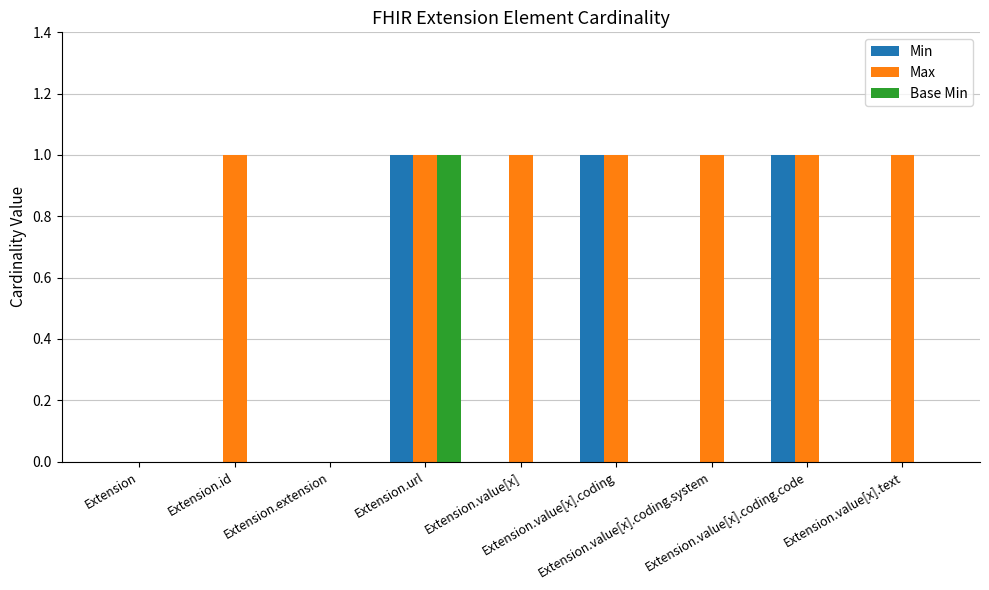

Which series has the largest total across all categories?

Max